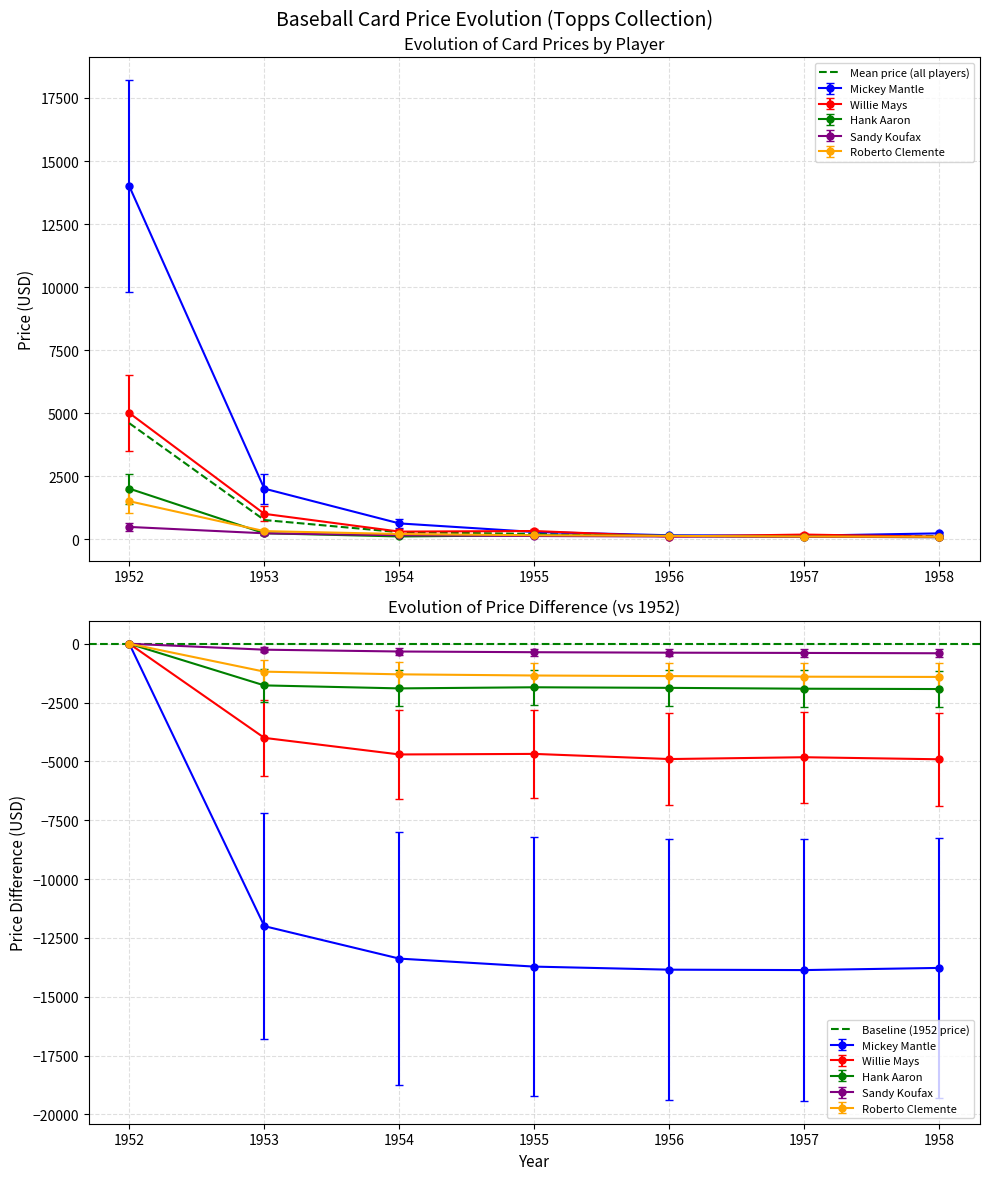

What is the difference between the maximum and minimum values in the Hank Aaron series?

1925.0